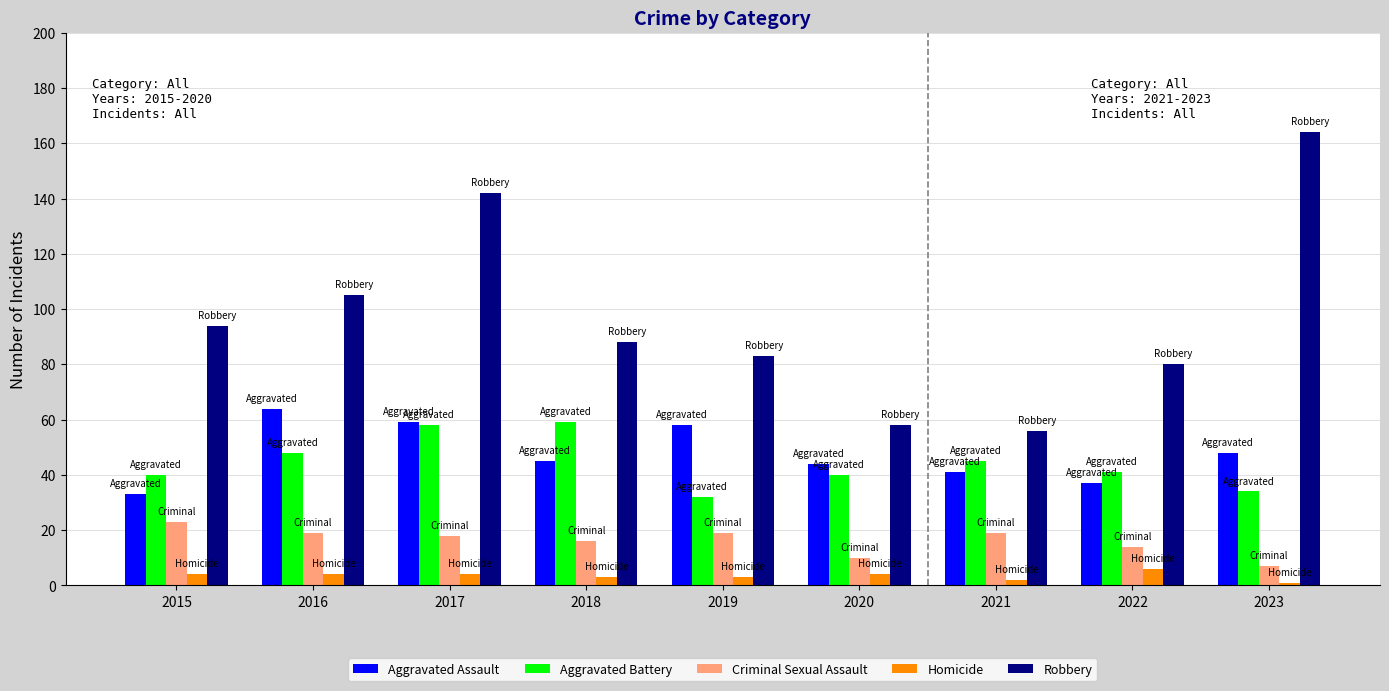

Is the value of Aggravated Battery at 2018
 greater than the value of Robbery at 2019
?

No